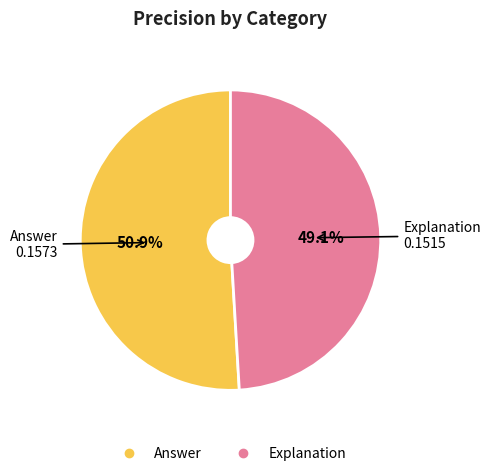

Between Explanation and Answer, which is larger?

Answer